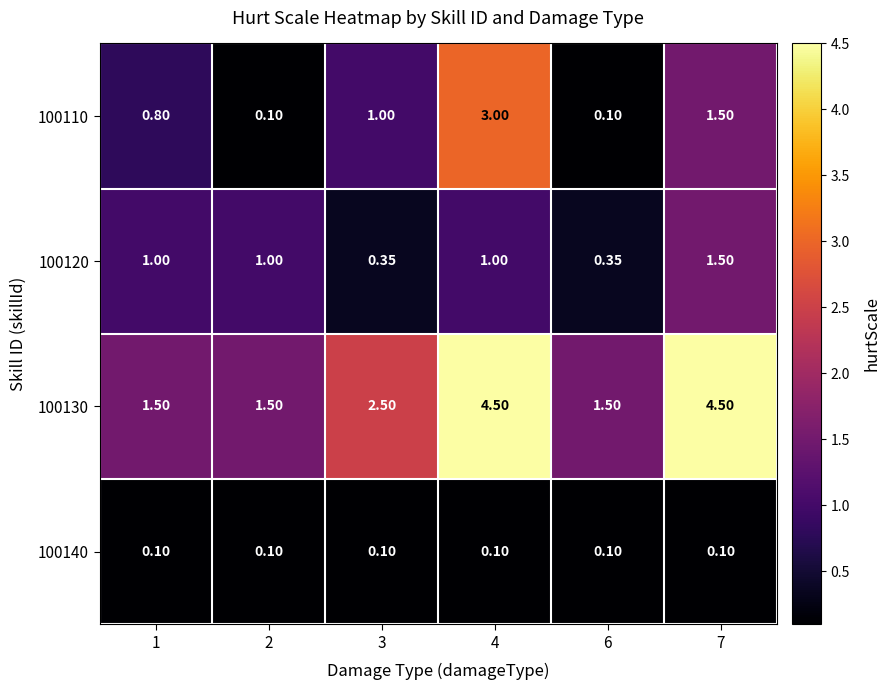

True or false: 100110 has a value of 3.0 at 4.

True